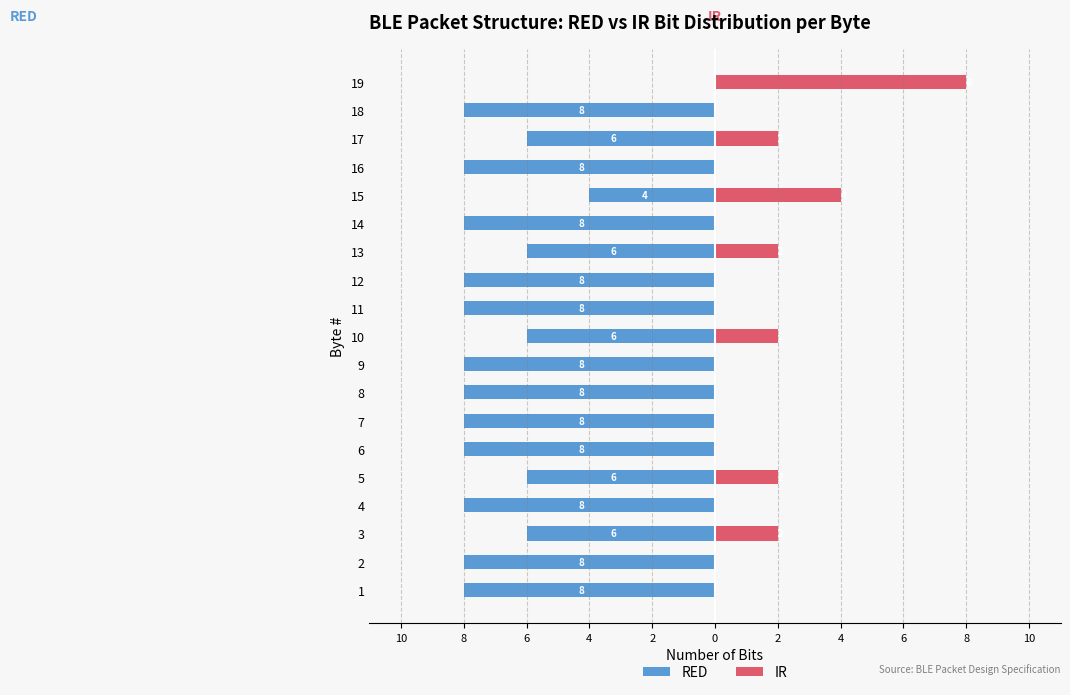

How many RED values are between -8 and -6?

17